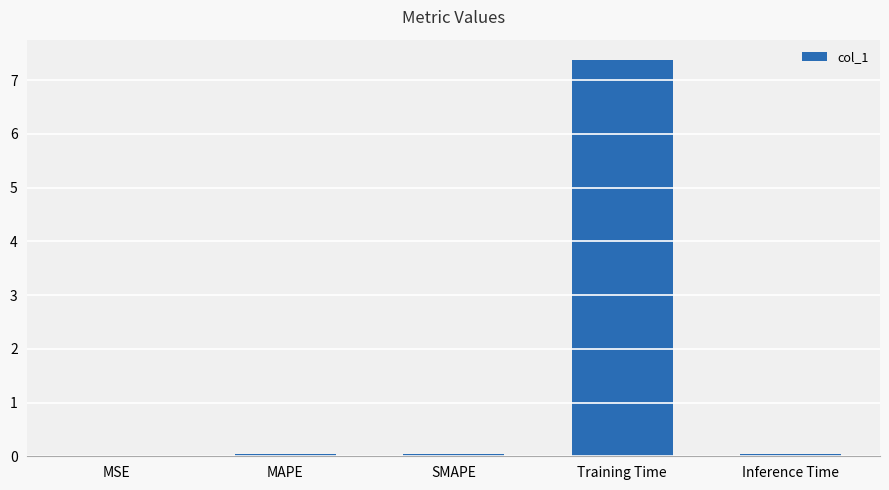

Are the bars grouped side by side (vs. stacked)?

No